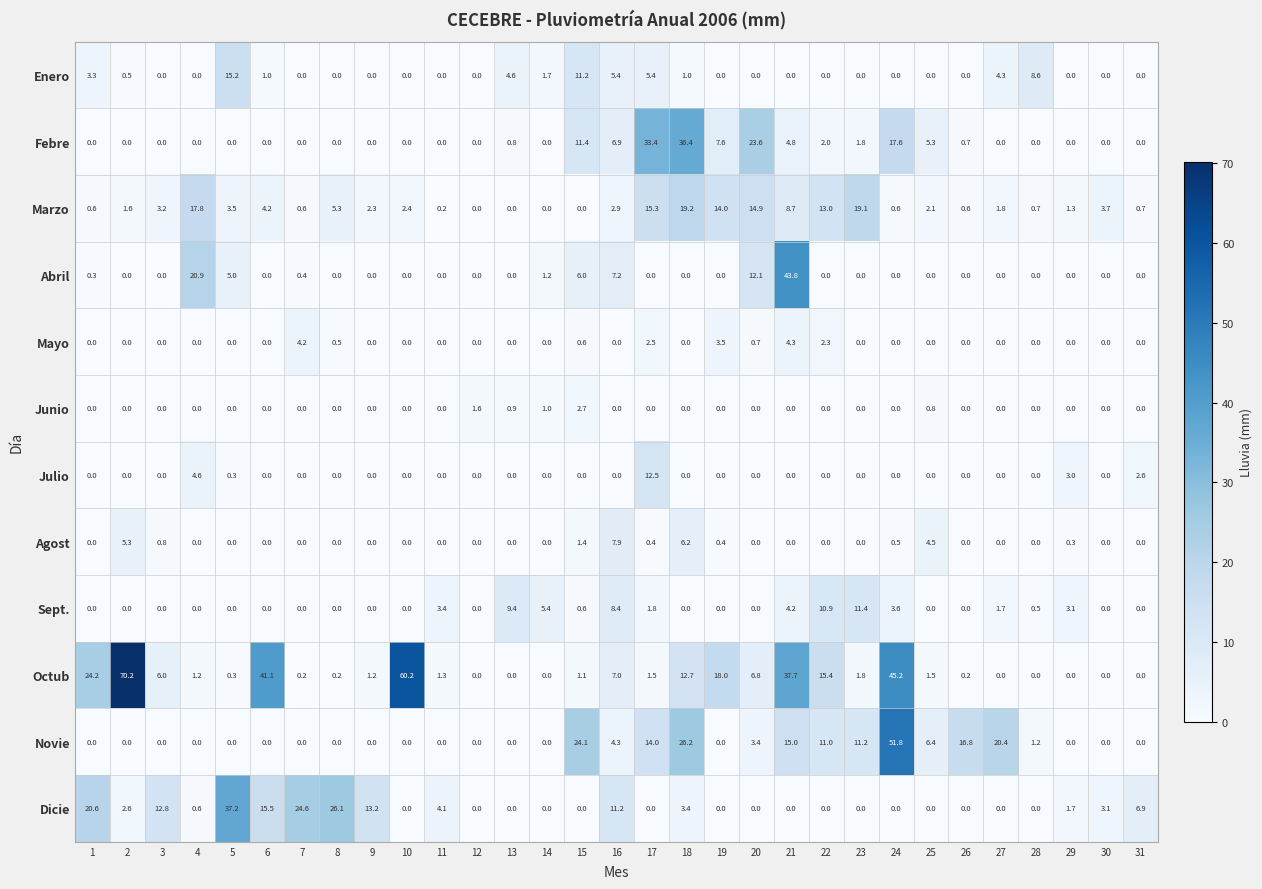

List the series in order of their peak value, highest first.

Octub, Novie, Abril, Dicie, Febre, Marzo, Enero, Julio, Sept., Agost, Mayo, Junio